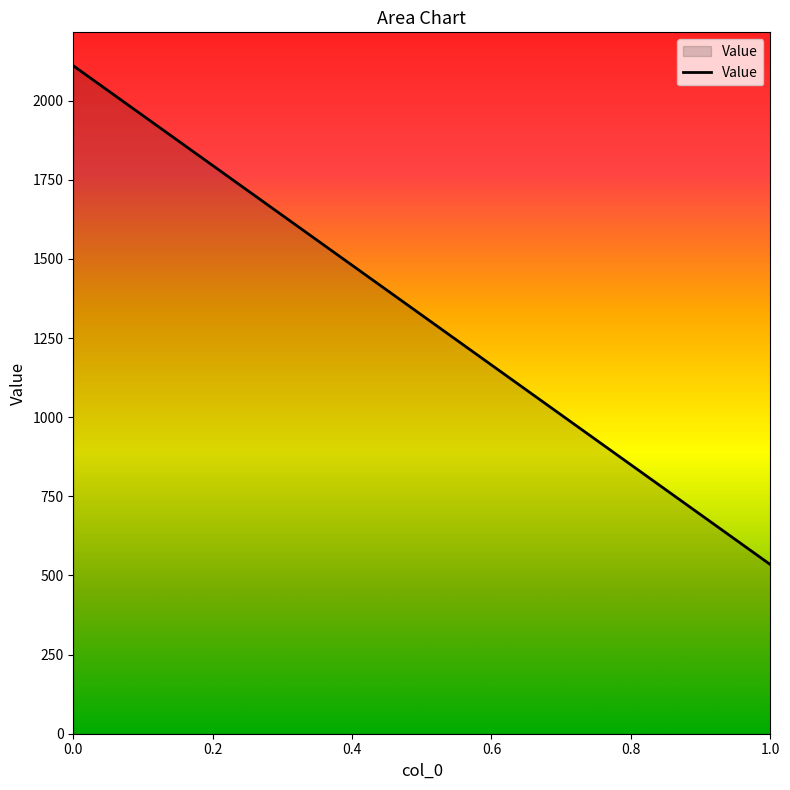

Reading left to right, transcribe all the data shown in this chart.

0.0=2110.3	1.0=534.4